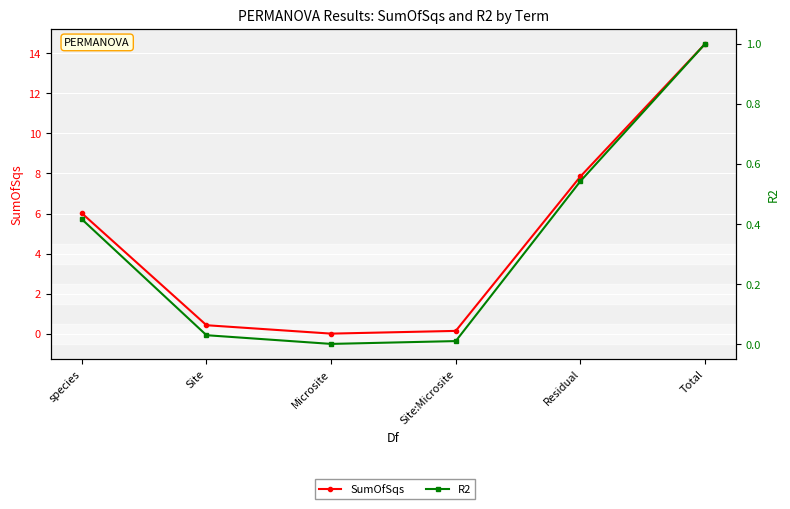

The value of R2 at Site:Microsite is 0.0. True or false?

True